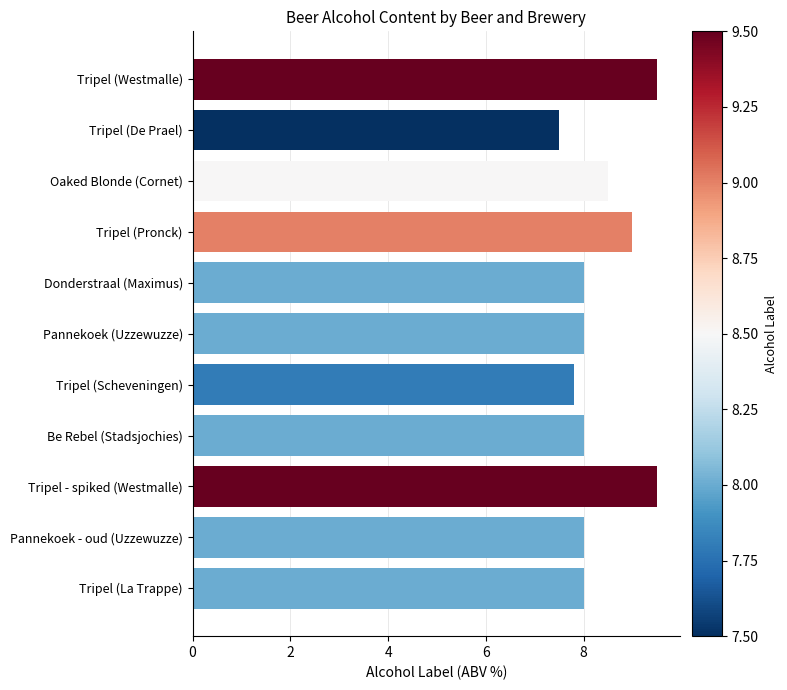

Which has a higher value, Tripel (De Prael) or Tripel - spiked (Westmalle)?

Tripel - spiked (Westmalle)